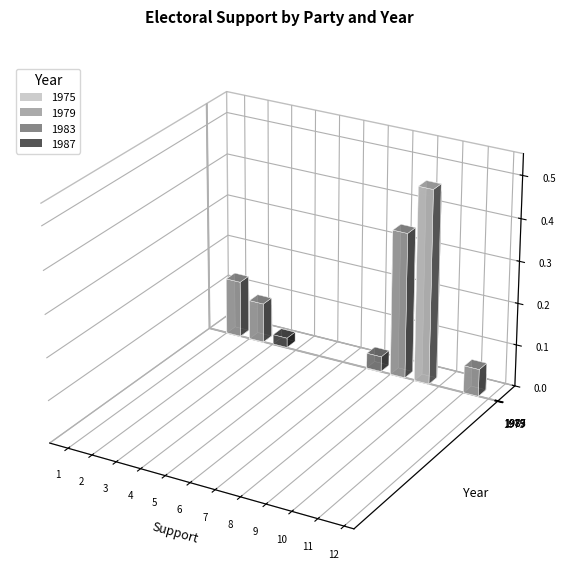

How many data points in 1979 are above 0?

5